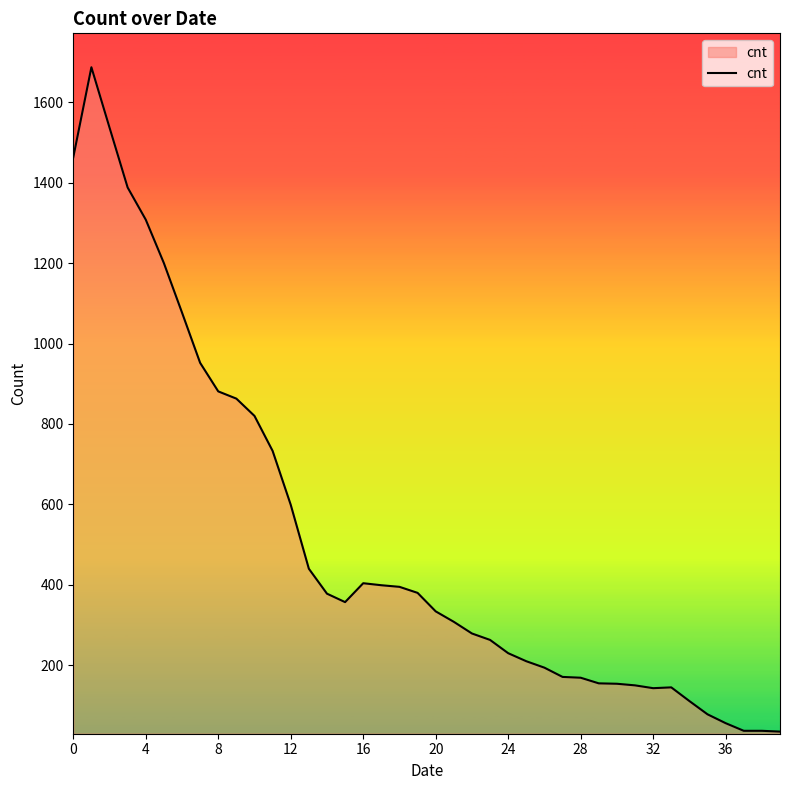

What is the maximum value shown in the chart?

1687